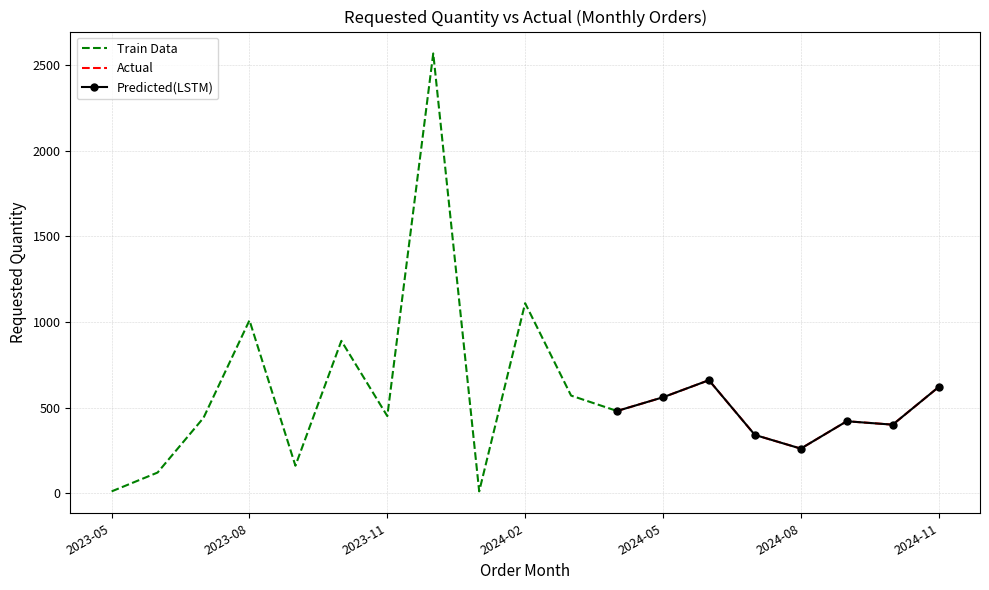

True or false: the data shows 120 at 2023-06.

True